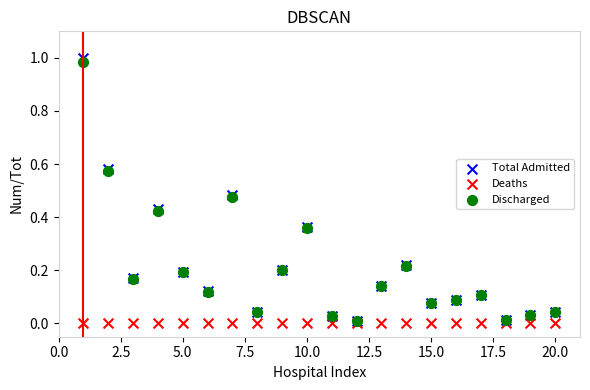

Which series contains the highest Y value?

Total Admitted